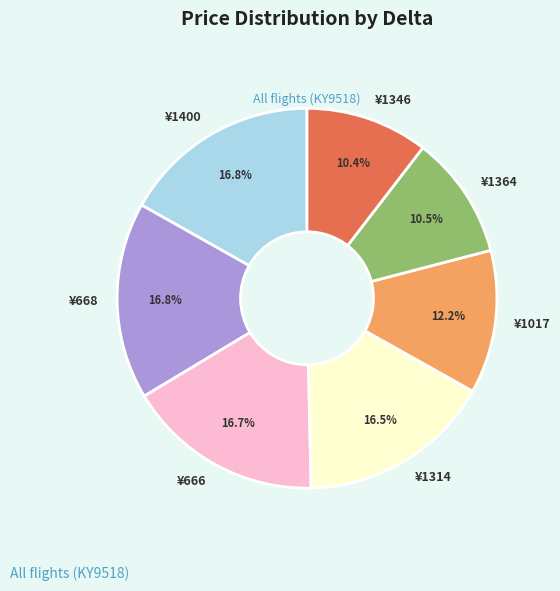

To the nearest percent, what is the average slice percentage?

14%